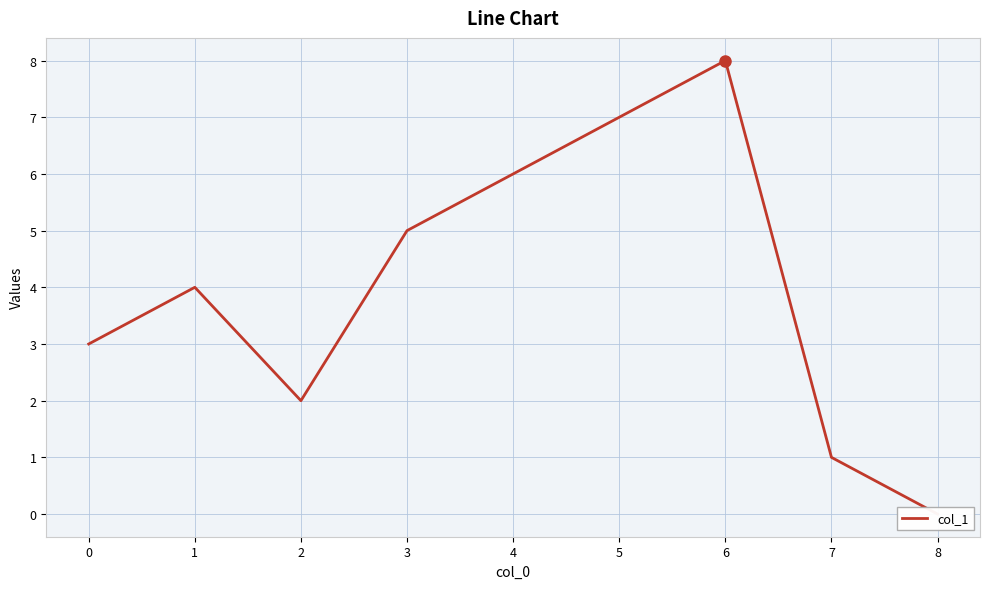

How many data points does each series have?

9